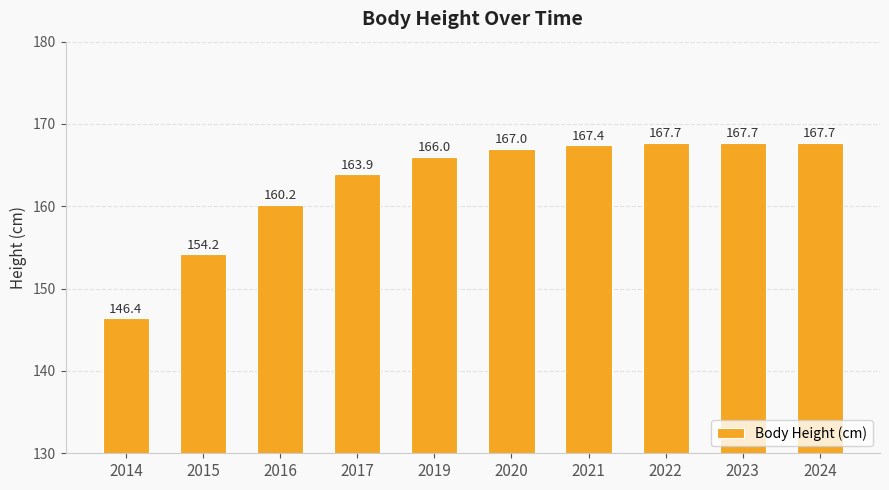

Approximately how many times larger is the value at 2014 compared to 2015?

0.9